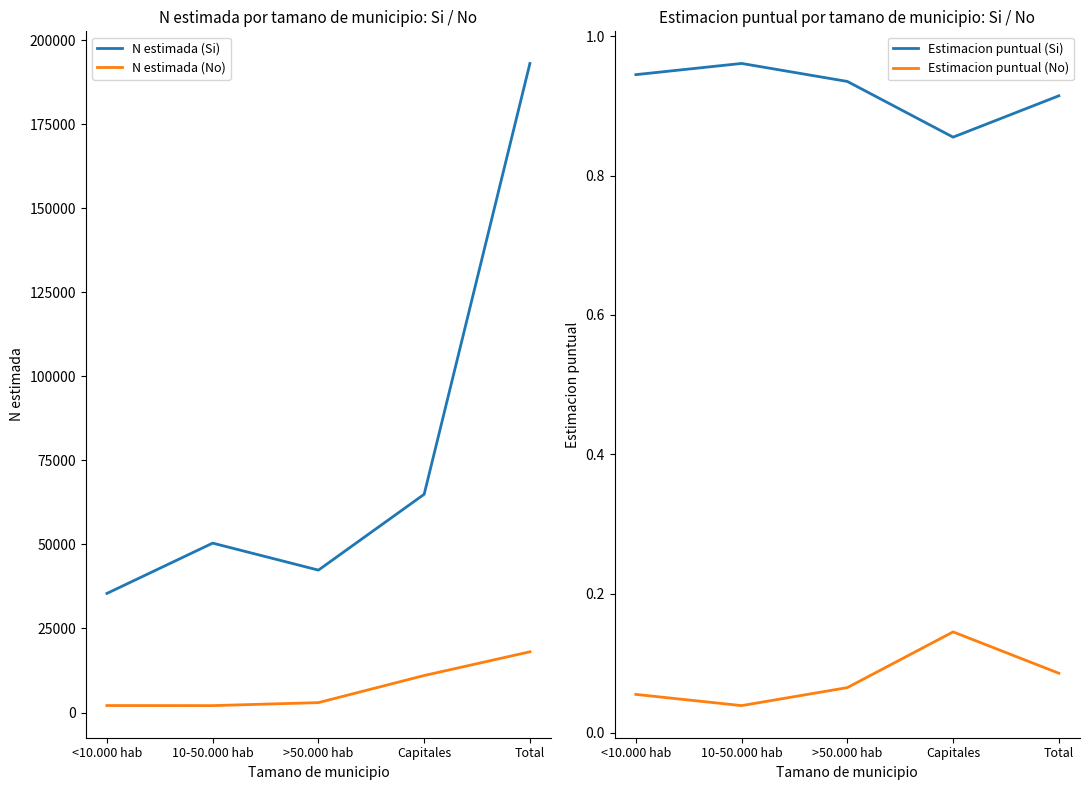

True or false: Estimacion puntual (Si) and N estimada (No) cross at least once.

False